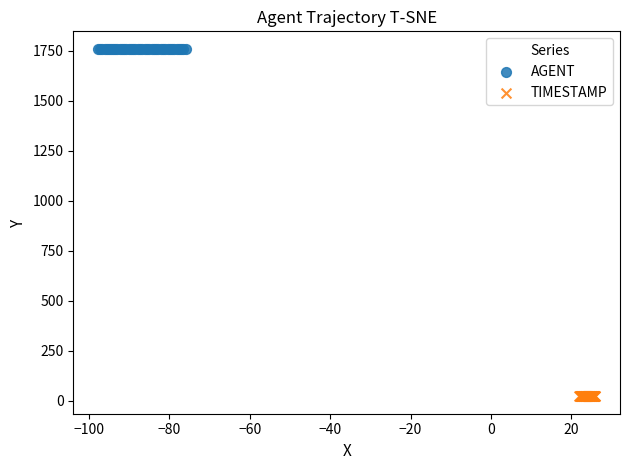

Which series reaches the maximum Y coordinate?

AGENT